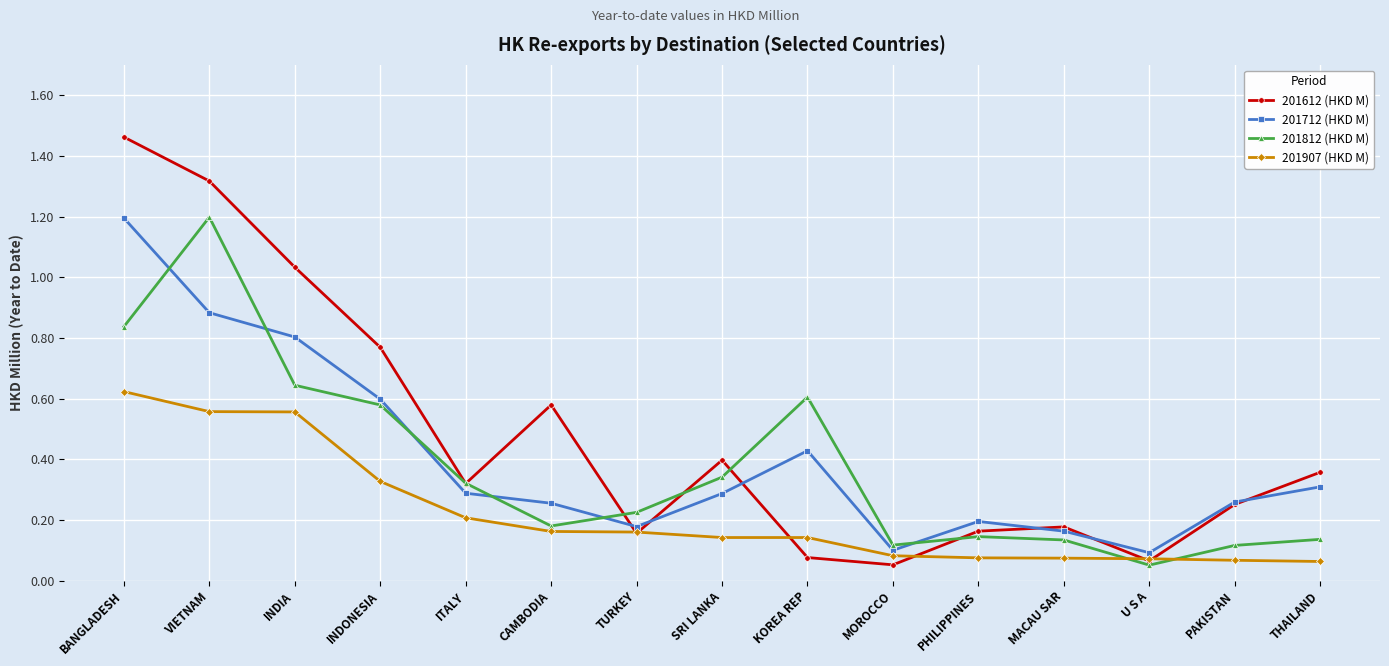

After their last crossing, which series has the higher values: 201812 (HKD M) or 201907 (HKD M)?

201812 (HKD M)